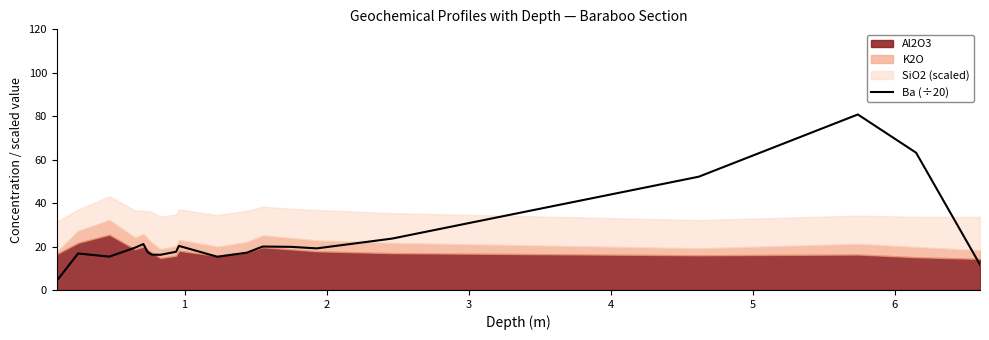

What is the maximum value for Ba (÷20)?

80.8